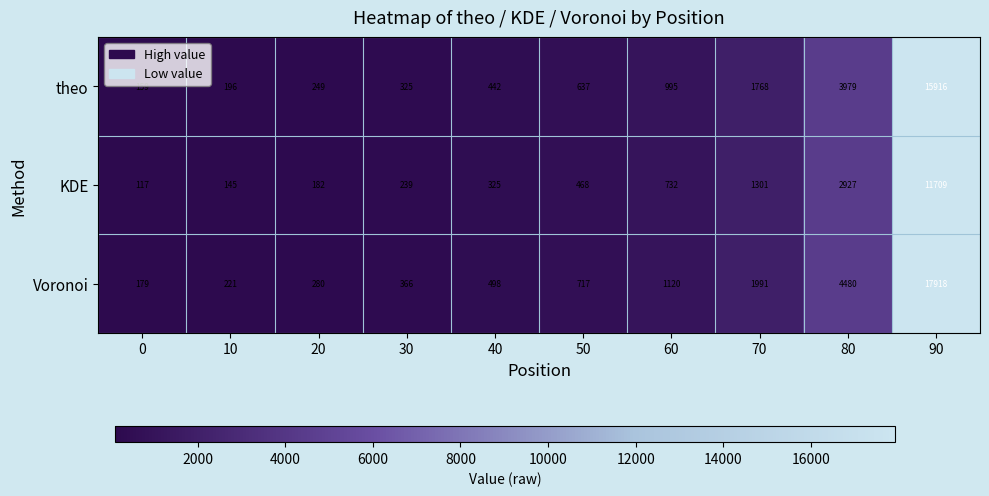

At 40, list the series in order from smallest to largest.

KDE, theo, Voronoi